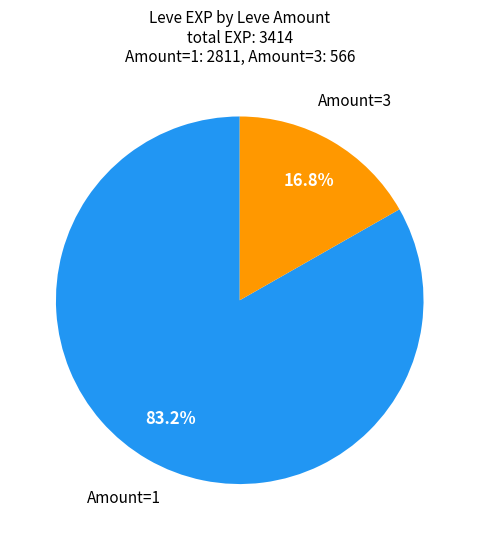

Between Amount=3 and Amount=1, which is larger?

Amount=1